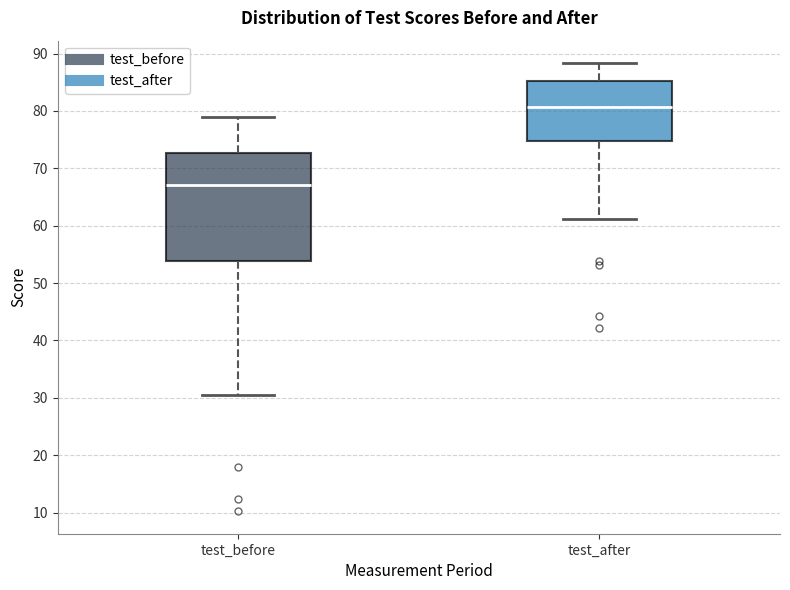

Which box is the tallest, from its lower edge to its upper edge?

test_before